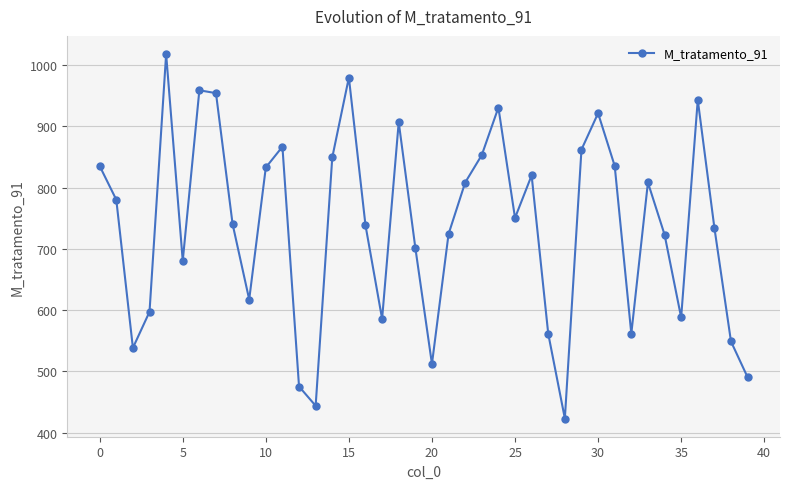

What is the value of the 13th point from the left?

475.3